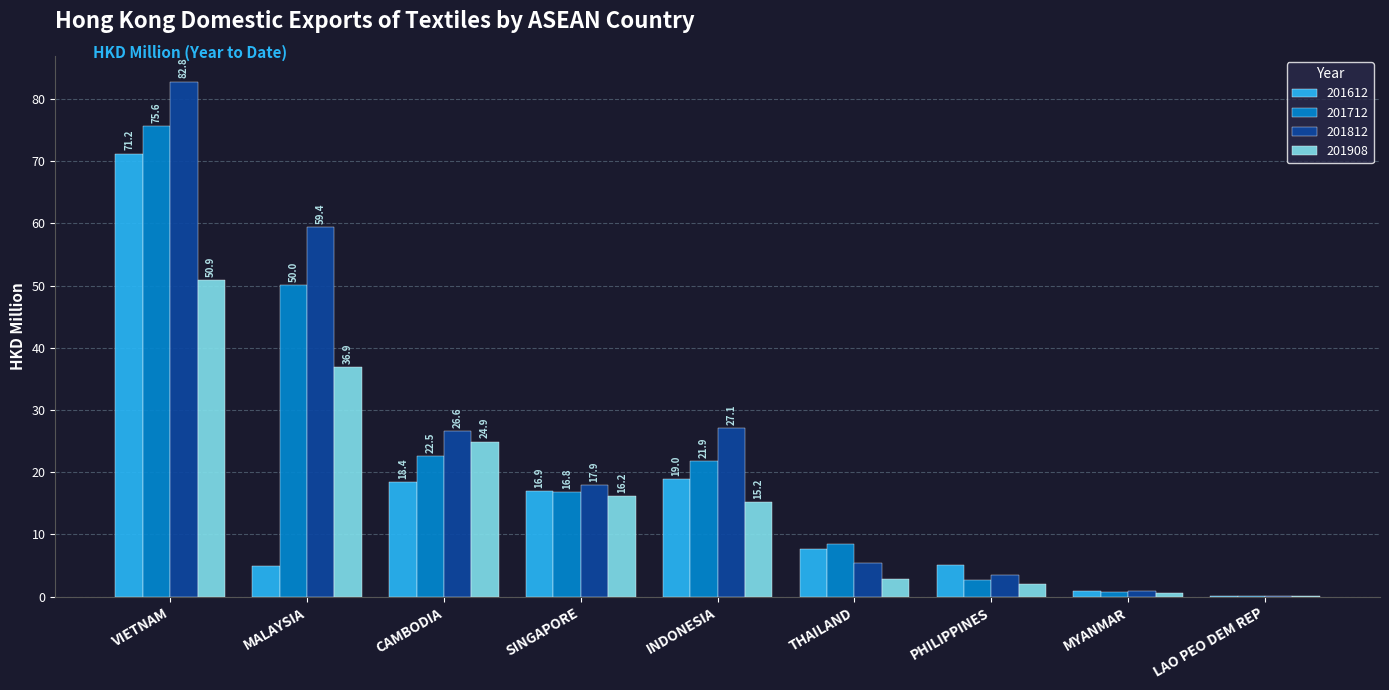

Which series changed the most between MALAYSIA and LAO PEO DEM REP?

201812